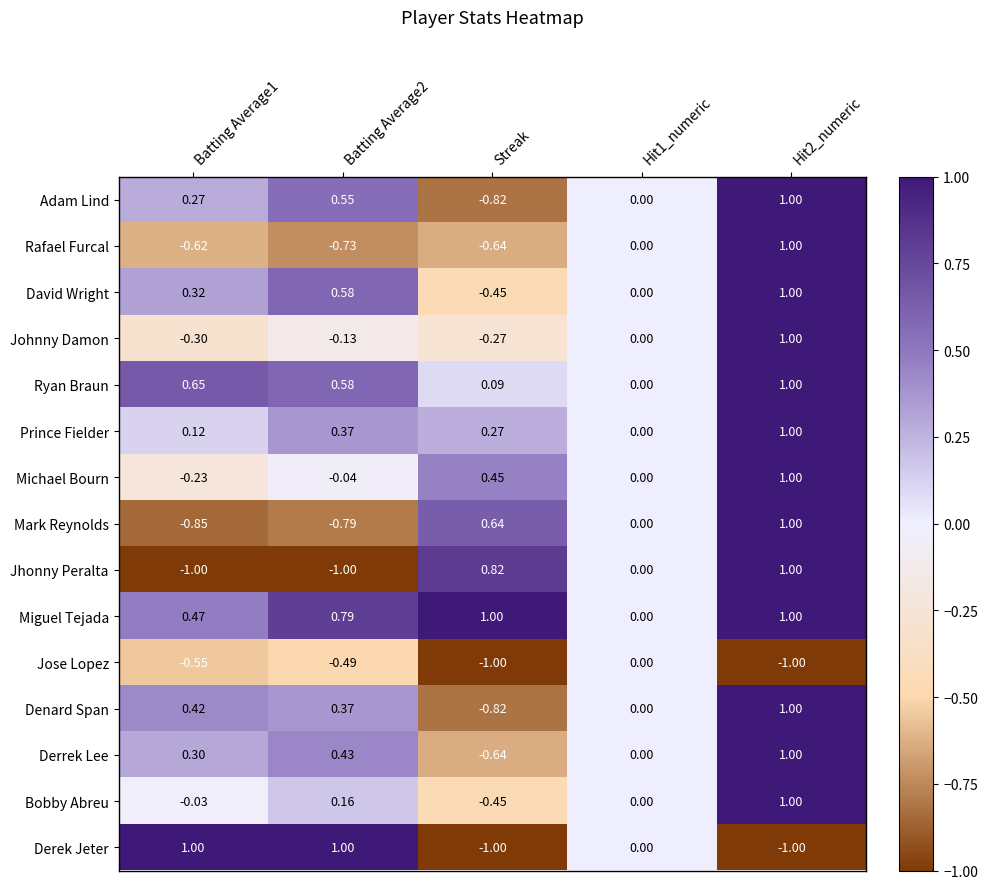

At Batting Average1, list the series in order from largest to smallest.

Derek Jeter, Ryan Braun, Miguel Tejada, Denard Span, David Wright, Derrek Lee, Adam Lind, Prince Fielder, Bobby Abreu, Michael Bourn, Johnny Damon, Jose Lopez, Rafael Furcal, Mark Reynolds, Jhonny Peralta